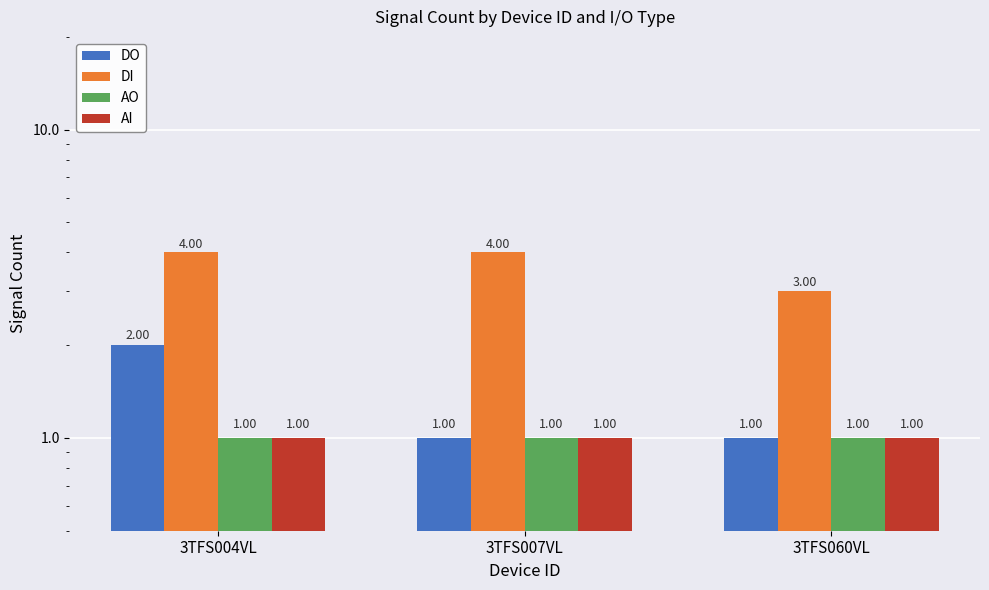

How many groups of bars are there?

3